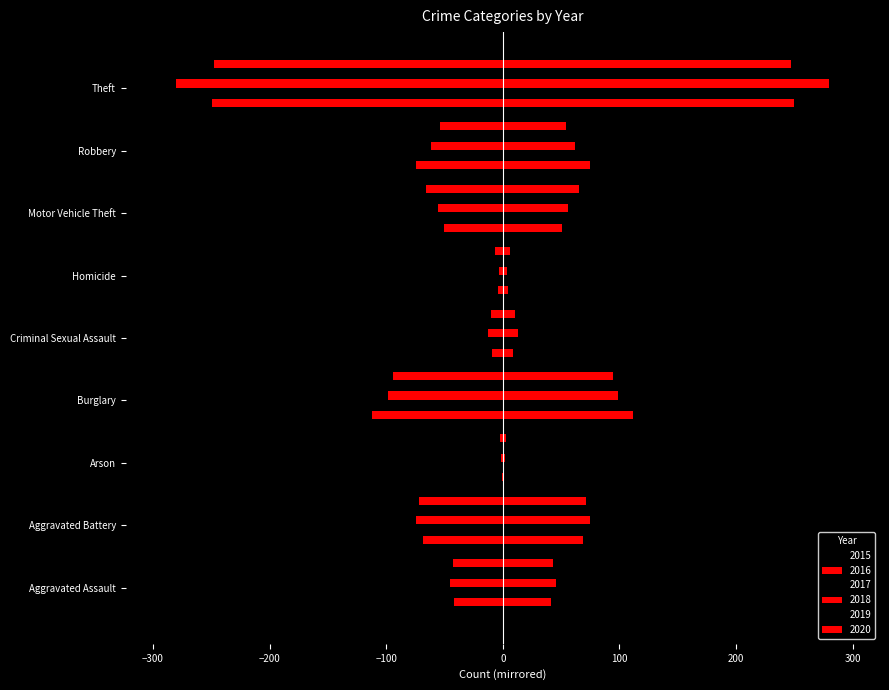

Between Aggravated Assault and Criminal Sexual Assault, which series saw the biggest shift?

2015